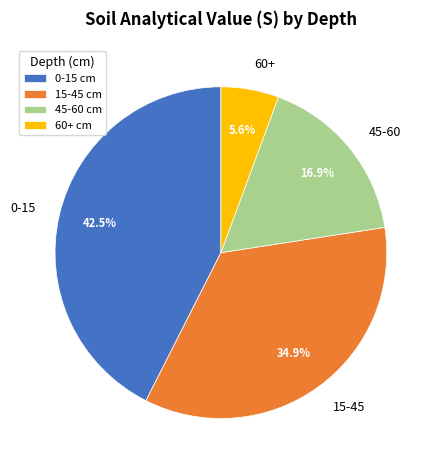

What is the ratio of the value at 45-60 to the value at 60+?

3.0